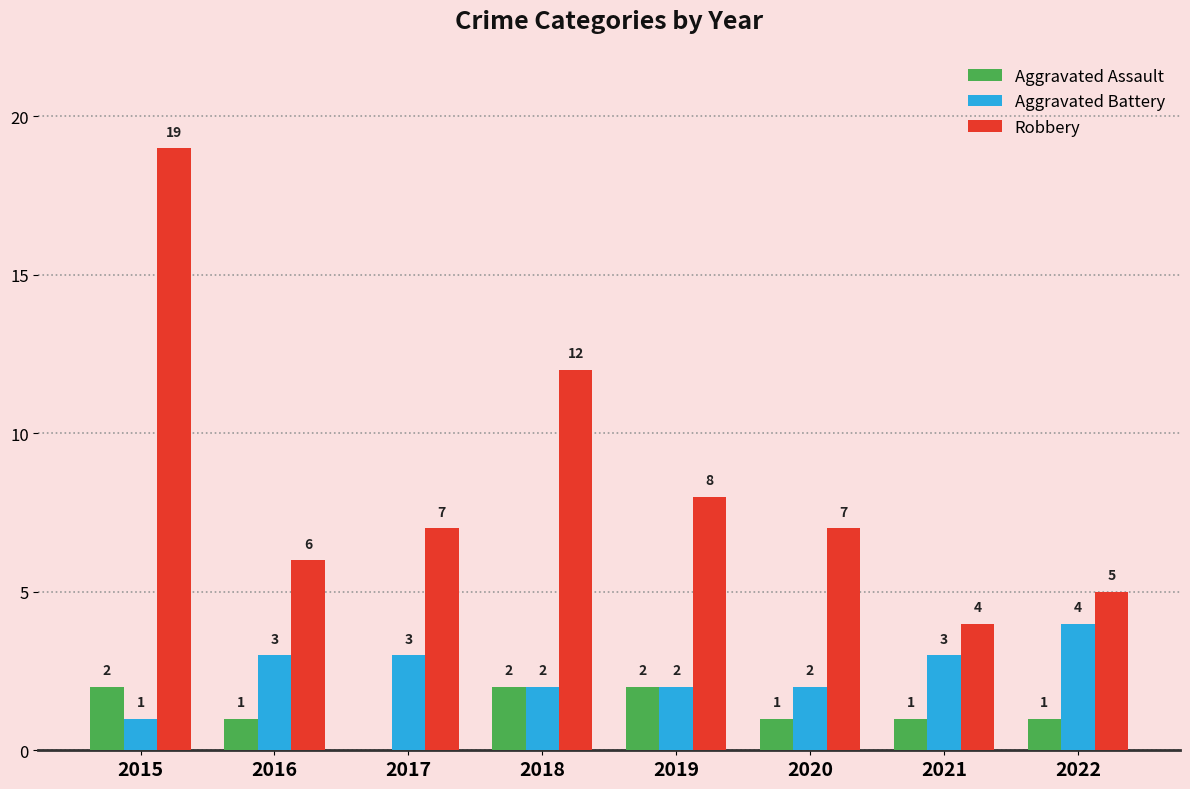

What is the difference between the Aggravated Battery values at 2021 and 2018?

1